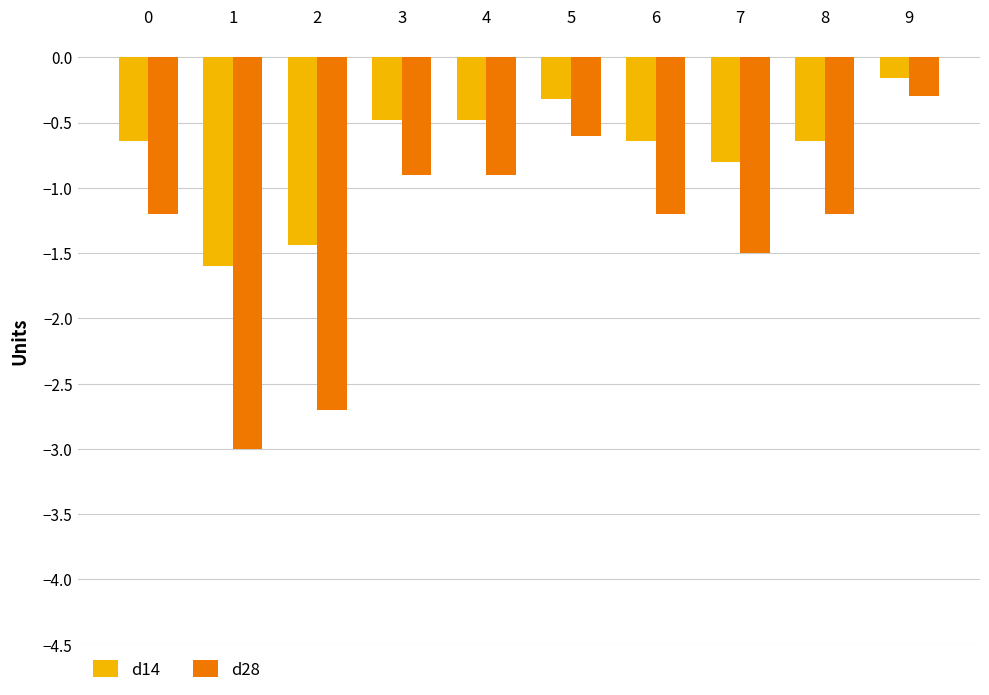

Which category has the highest value in the d28 series?

9